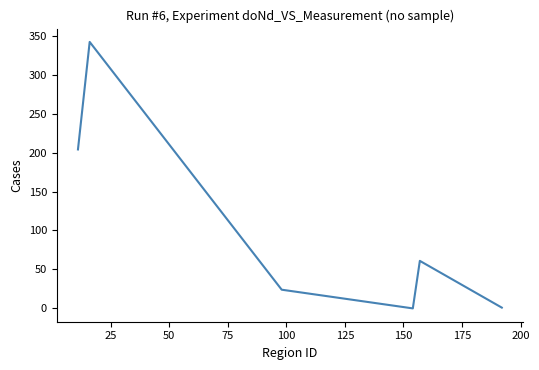

What is the maximum value shown in the chart?

342